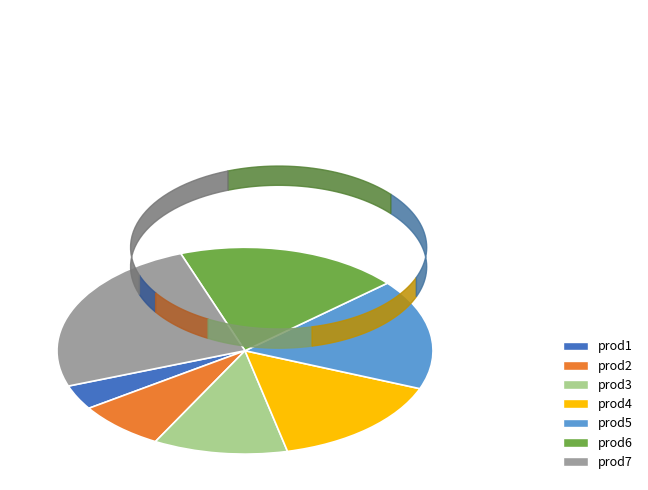

Rank the categories by value from lowest to highest.

prod1, prod2, prod3, prod4, prod5, prod6, prod7